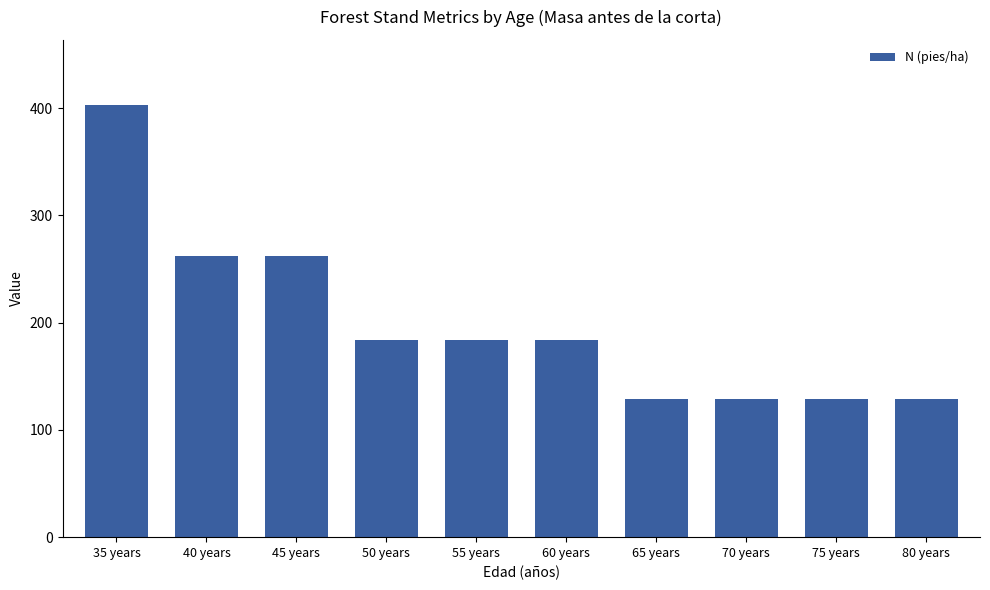

How many bars are there in total?

10